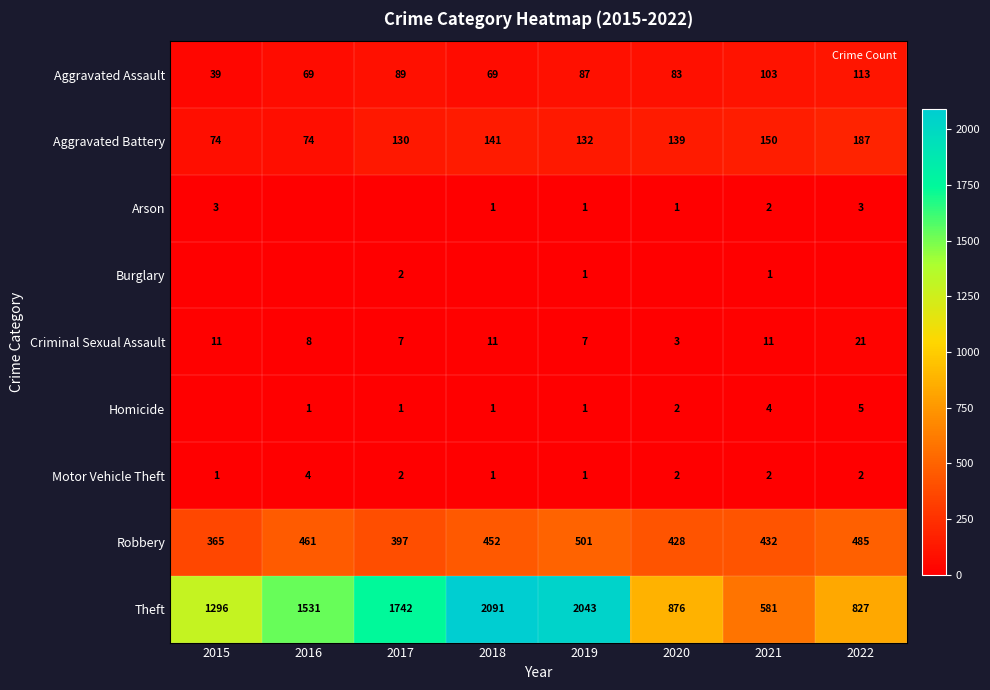

What is the highest value of the Robbery series?

501